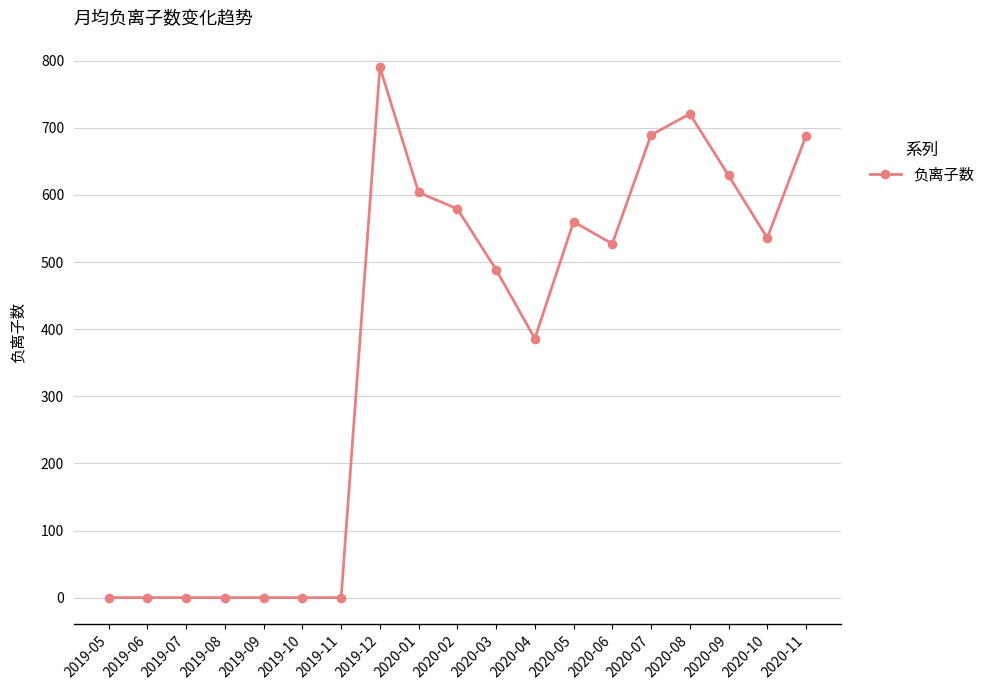

Is it true that the value at 2020-04 is 507.1?

False